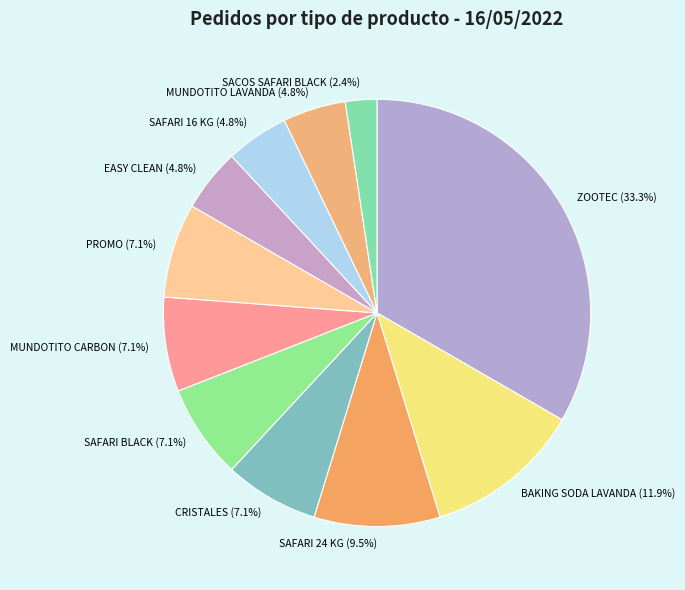

What is the largest slice in the pie chart?

ZOOTEC